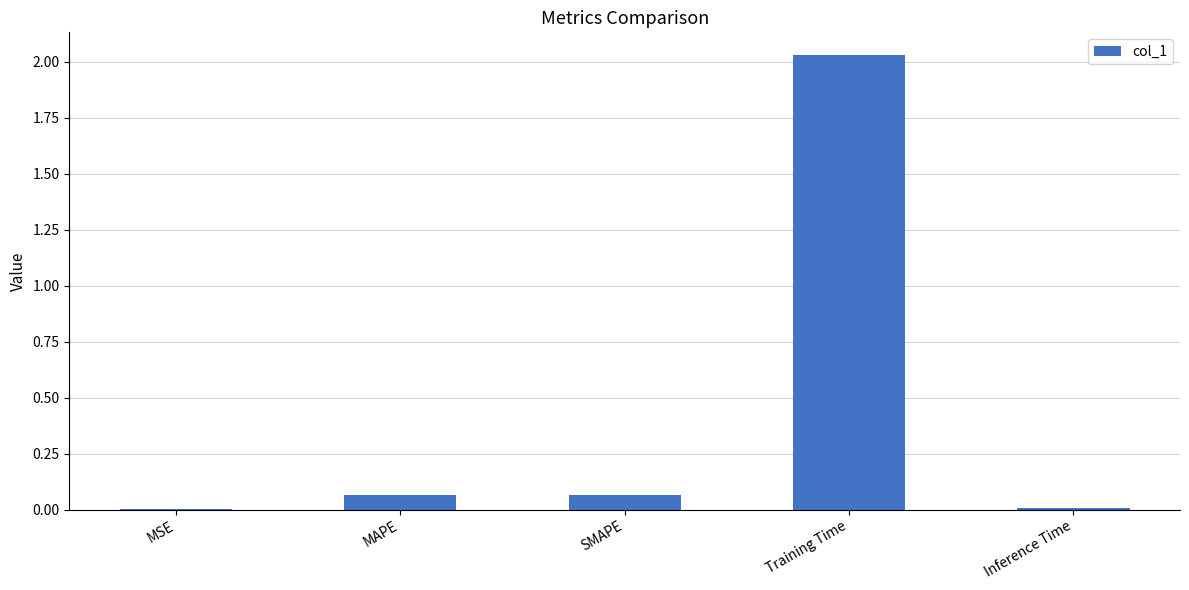

Which has a higher value, MAPE or Training Time?

Training Time